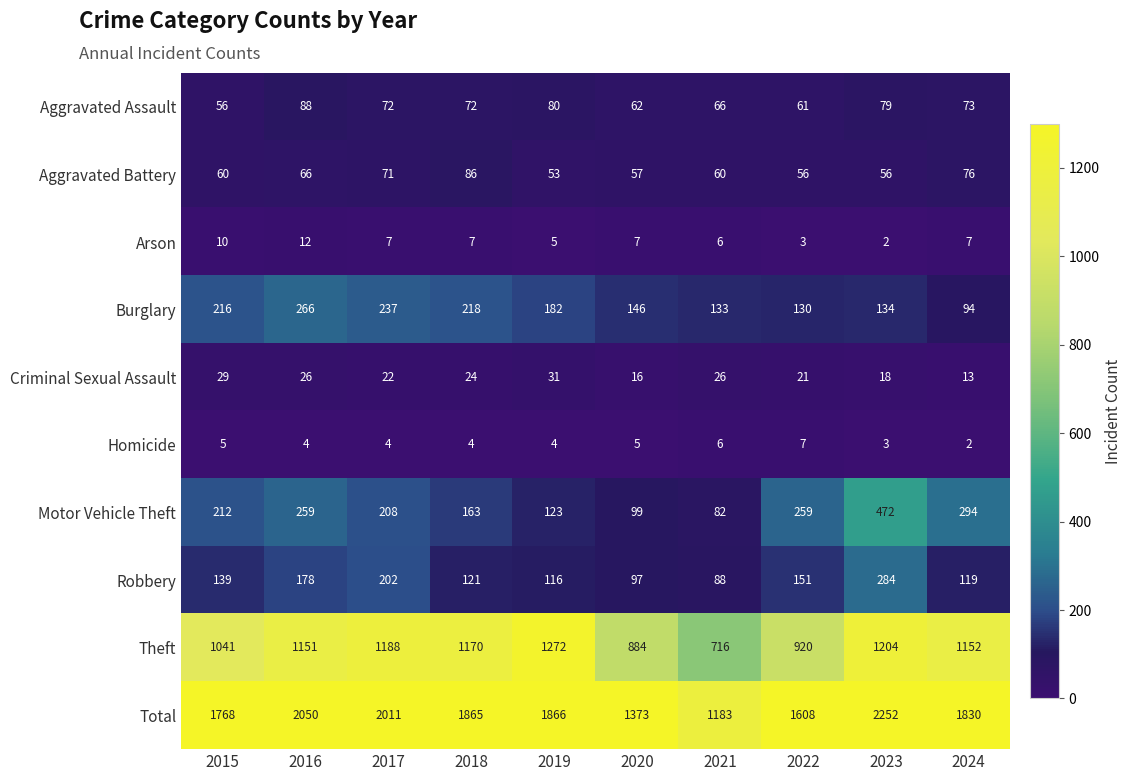

What is the difference between the highest and lowest values at 2021?

1177